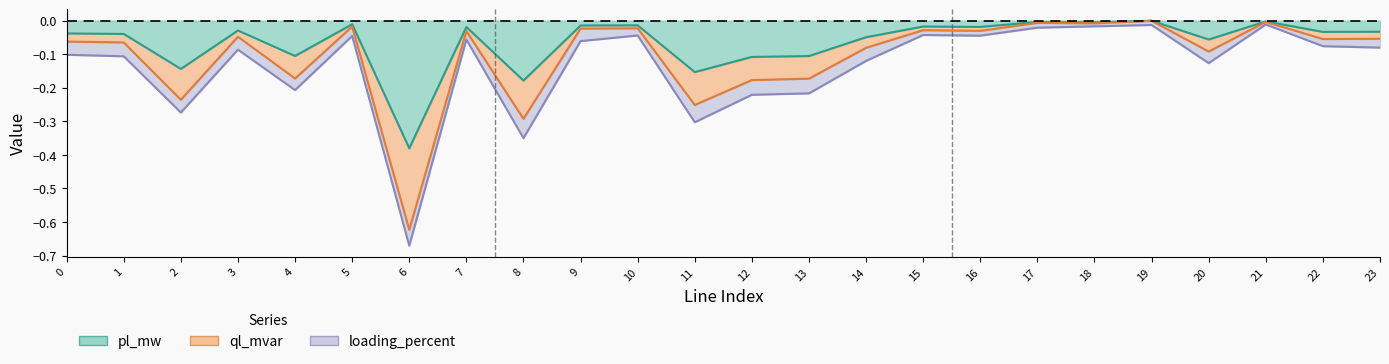

At which category does the chart reach its minimum across all series?

6